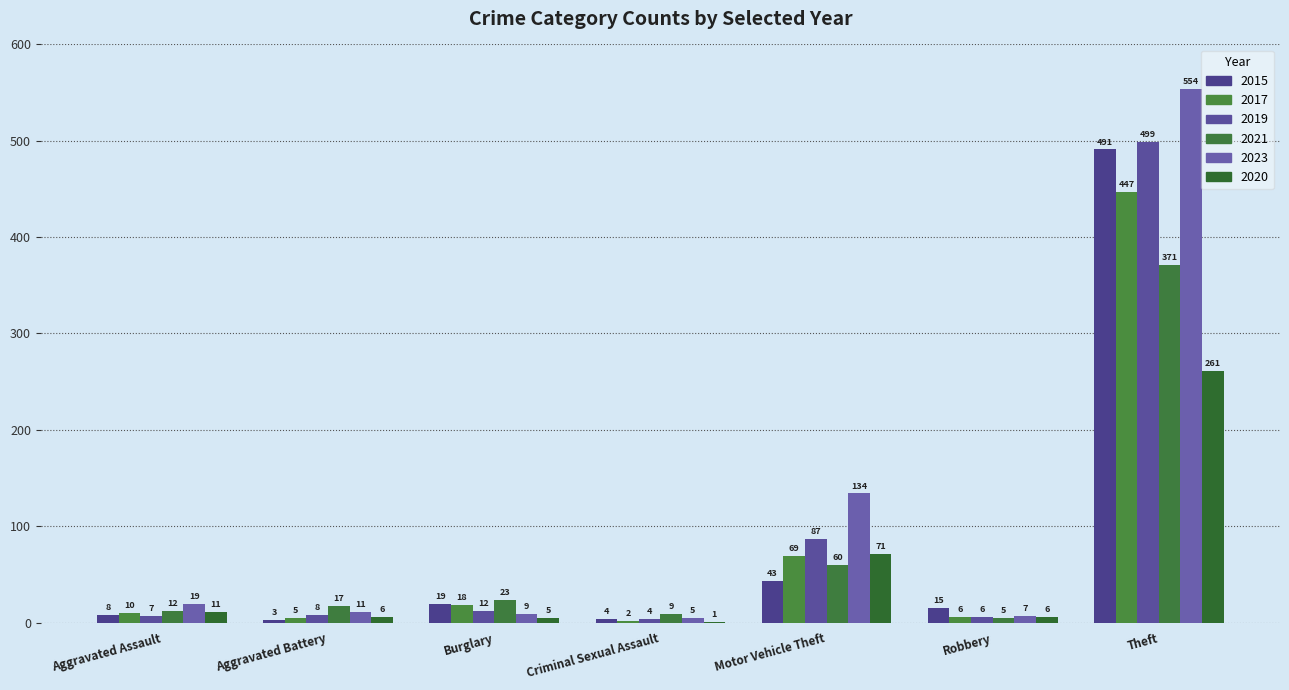

Are the bars grouped side by side (vs. stacked)?

Yes